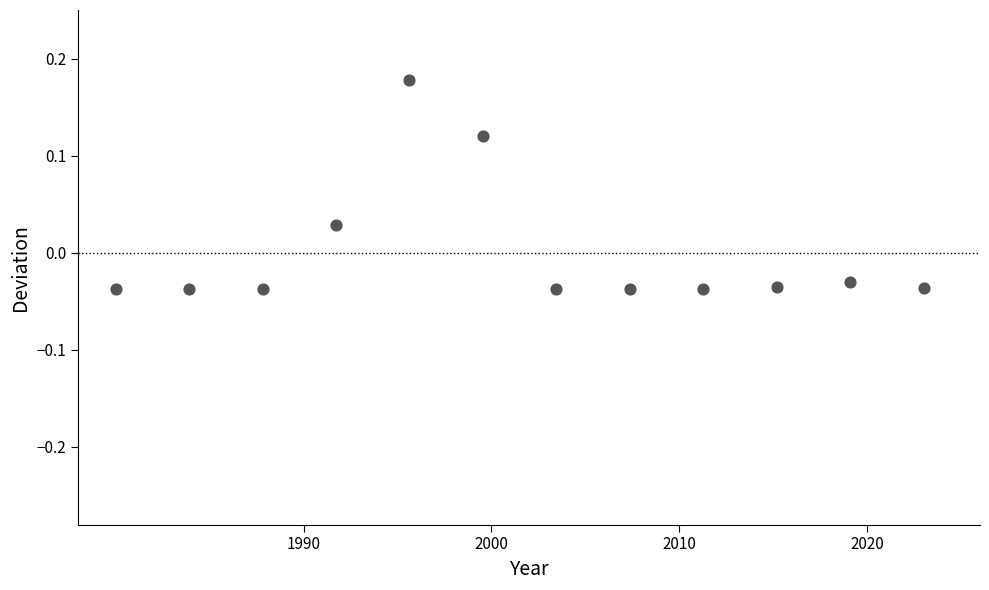

What is the average X value?

2001.5